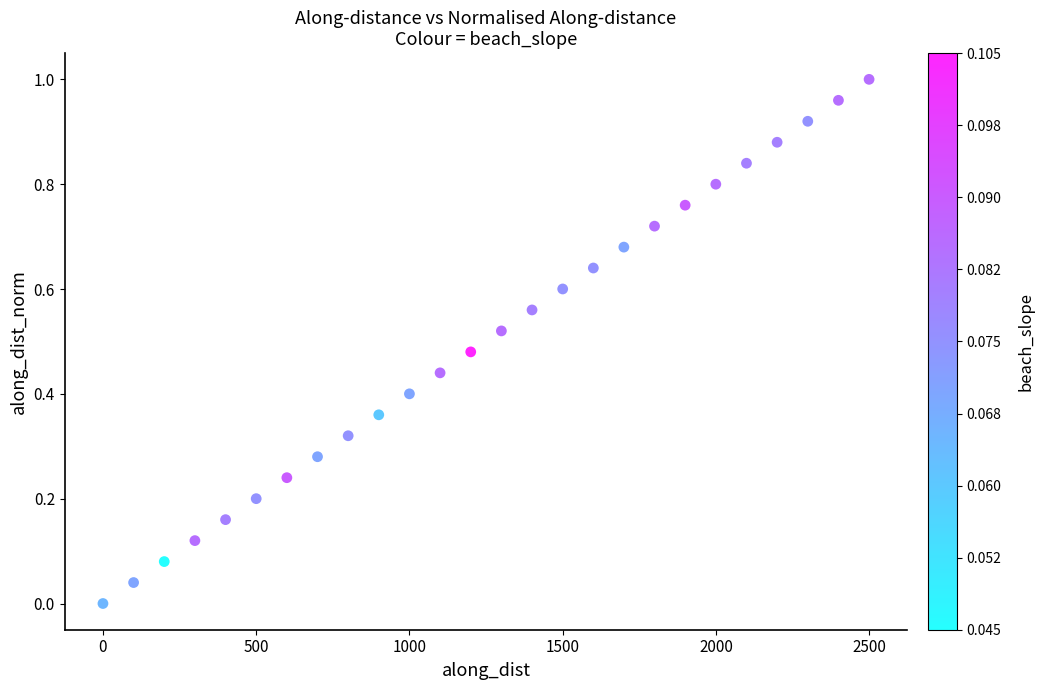

What is the range of X values (max minus min)?

2499.4